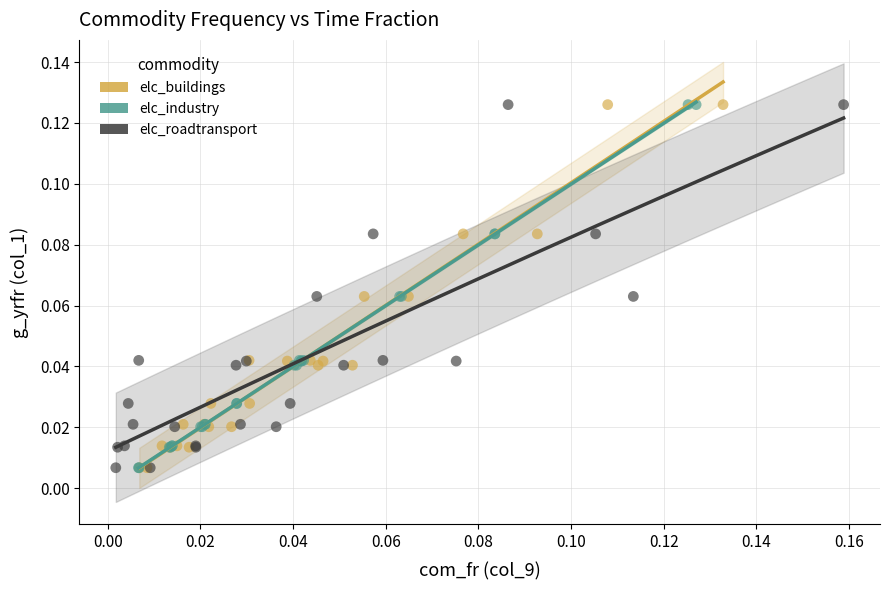

What are all the series names shown in the legend?

elc_buildings, elc_industry, elc_roadtransport